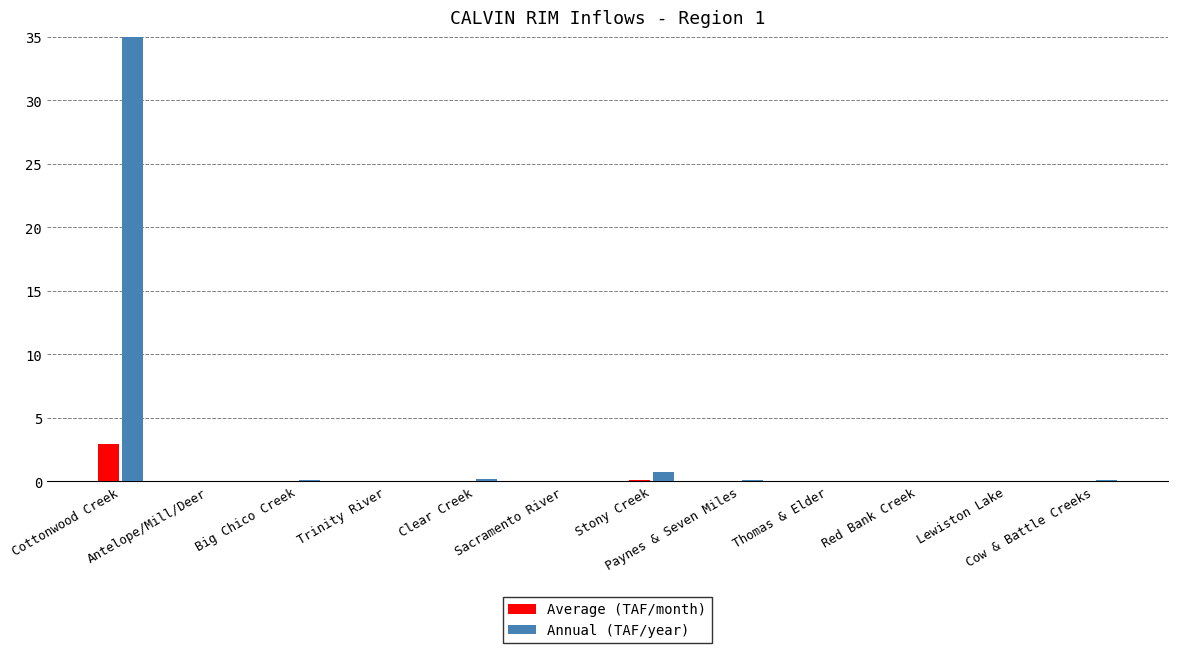

What is the sum of all Annual (TAF/year) values?

36.2